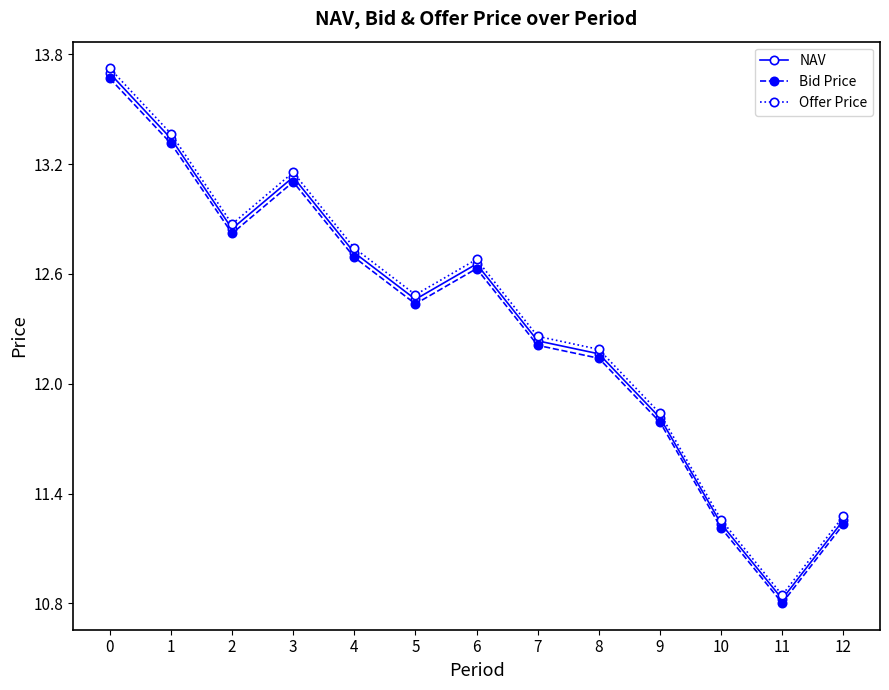

What is the difference between the maximum and minimum values in the Offer Price series?

2.9